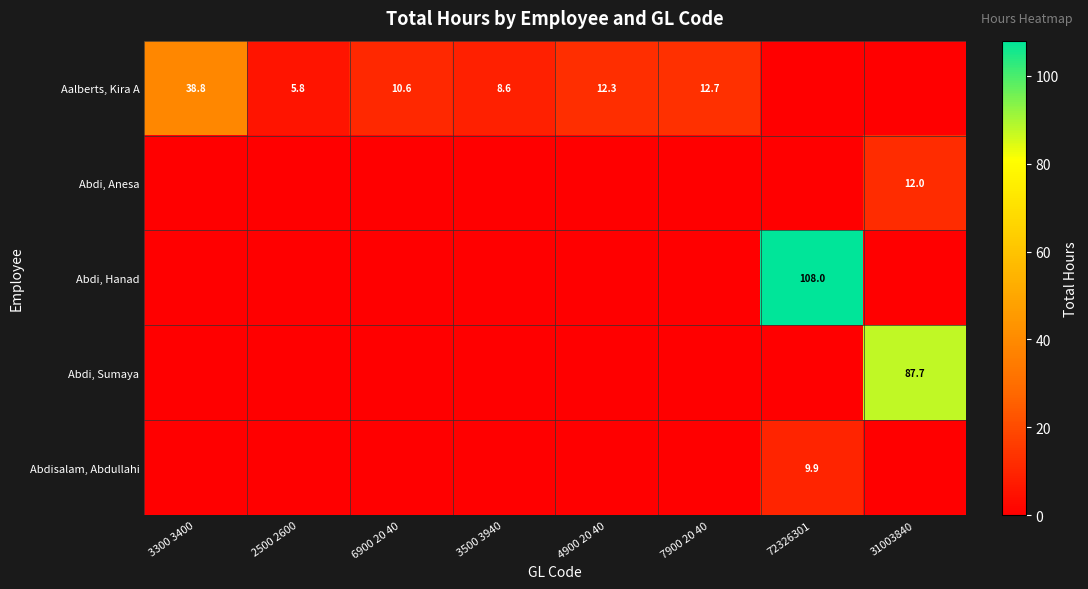

Is it true that Abdi, Anesa equals 12.0 at 31003840?

True